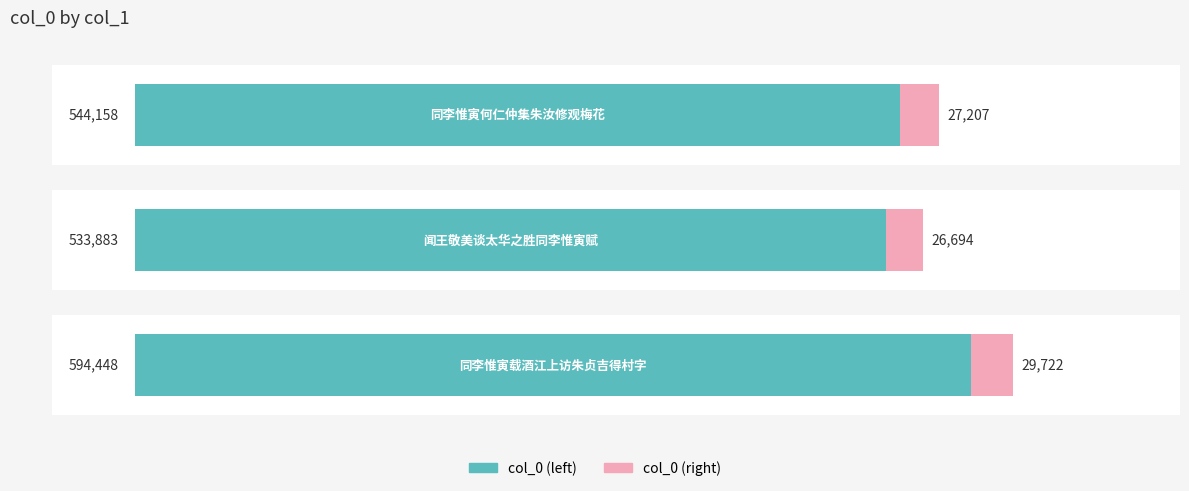

The col_0 (mirror) series shows 6312.0 at 1. True or false?

False